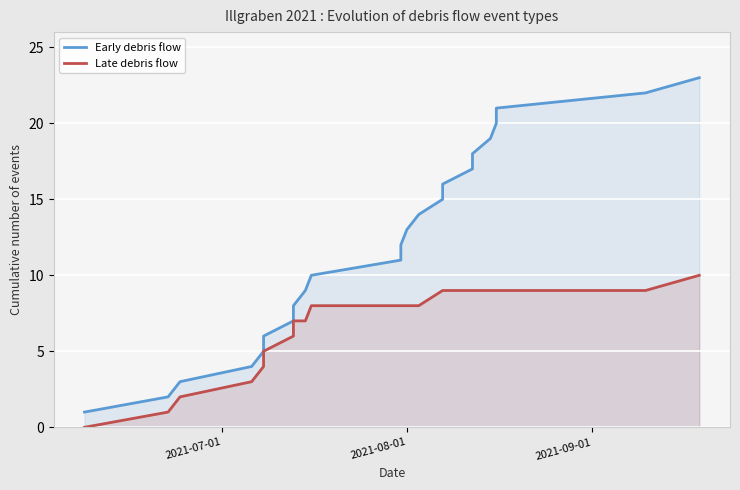

Is it true that Late debris flow equals 12 at 14?

False